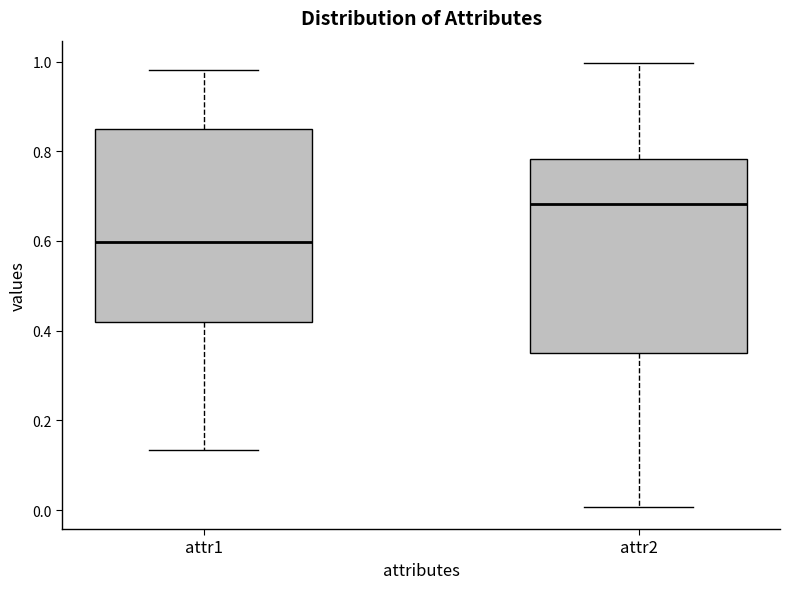

Where is the upper edge of the box for attr2 on the y-axis? The values are not printed on the chart, so give them approximately, as read against the axis.

0.78